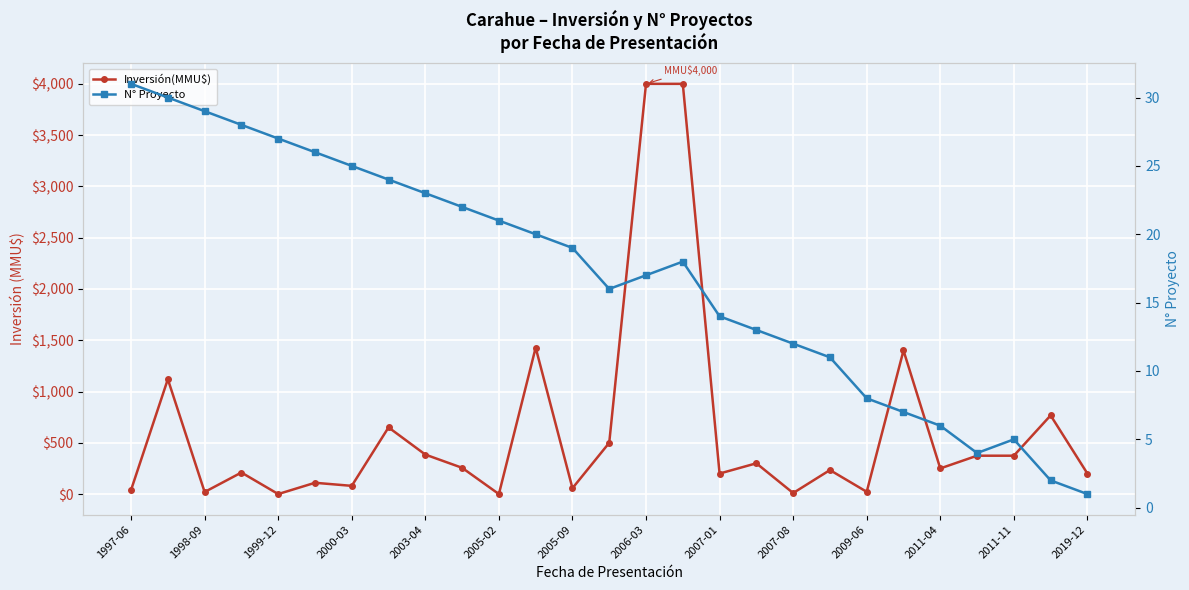

Read the N° Proyecto value at 2011-11.

5